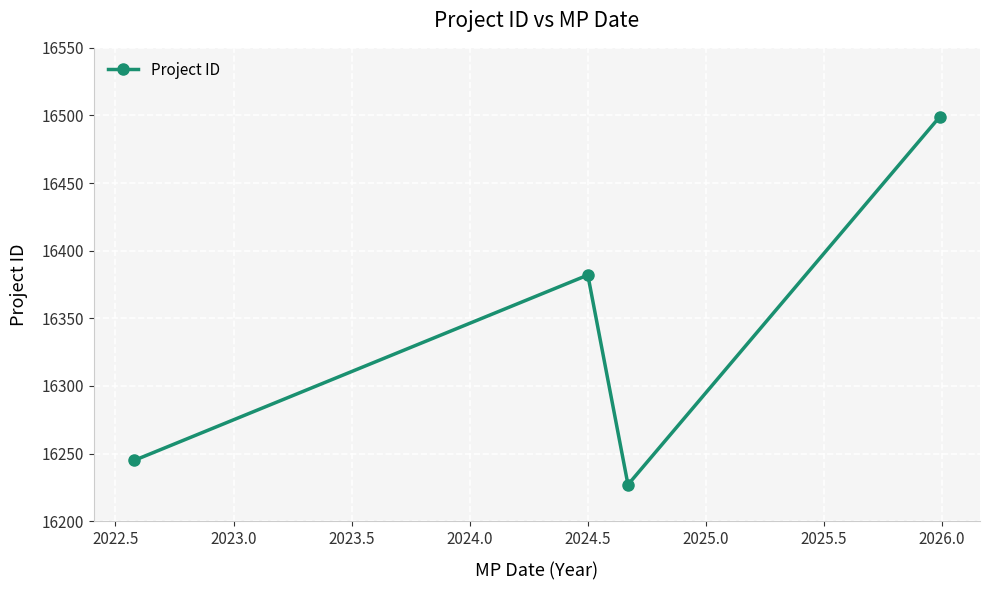

Count the number of data series in this chart.

1